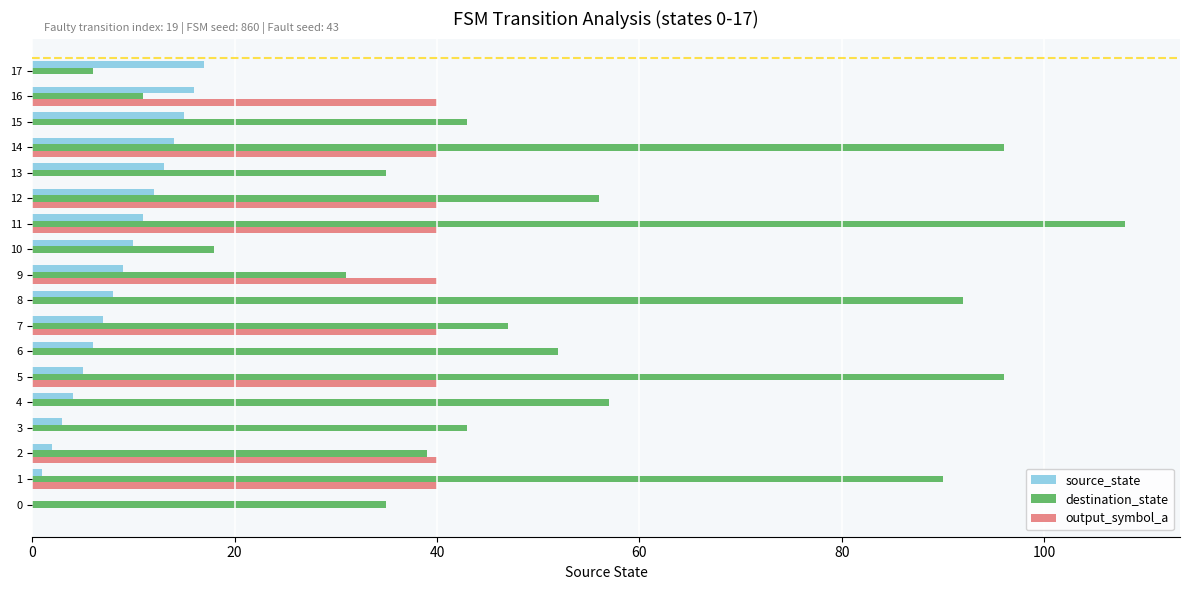

The value of destination_state at 12 is 56. True or false?

True